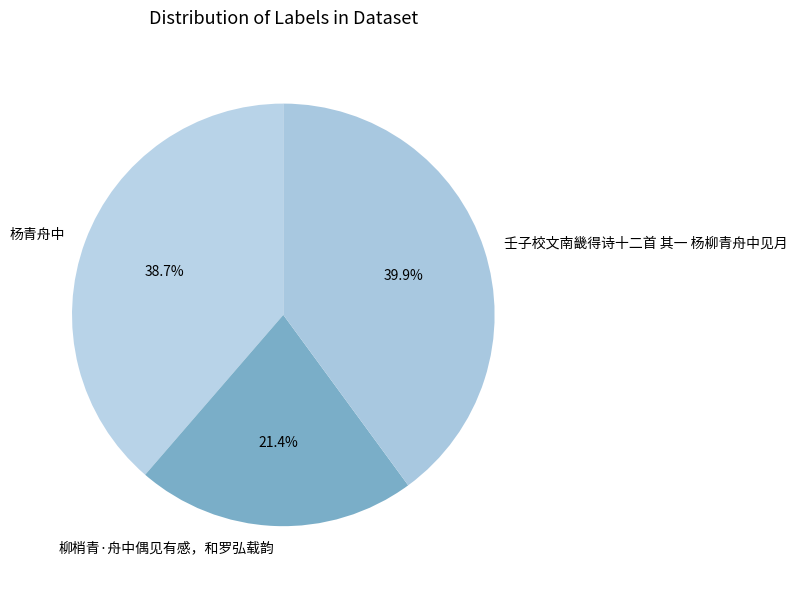

Rank the categories by value from lowest to highest.

柳梢青·舟中偶见有感，和罗弘载韵, 杨青舟中, 壬子校文南畿得诗十二首 其一 杨柳青舟中见月